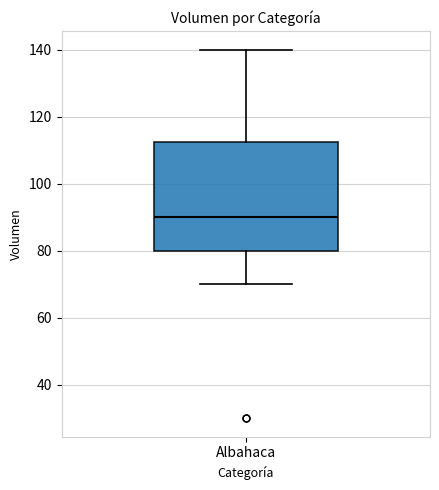

Read this box plot against the y-axis: the position of the median line, the range covered by the box, and the ends of both whiskers. The values are not printed on the chart, so give them approximately, as read against the axis.

median 90, box 80 to 112, whiskers 70 to 140